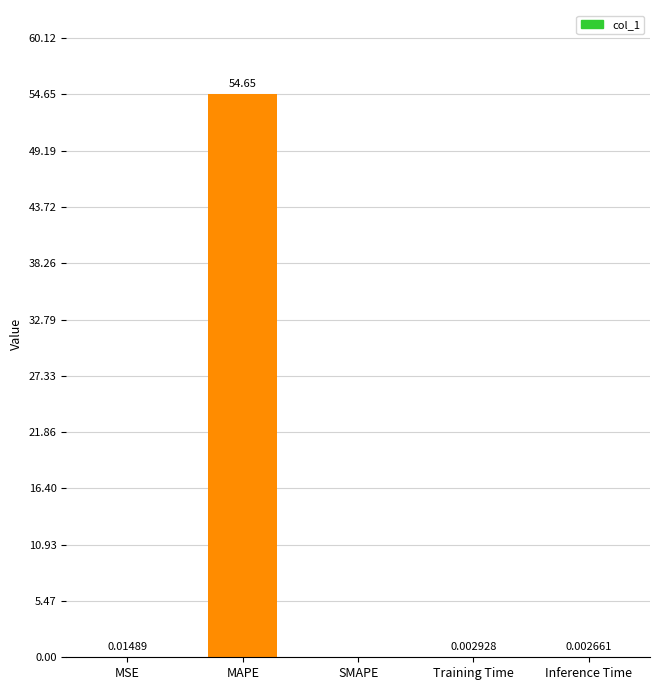

Where is the data nearest to the value 27?

MSE